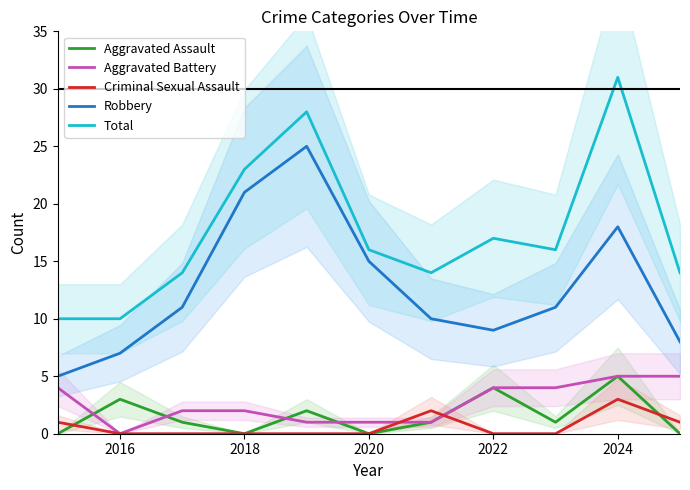

Read the Aggravated Assault value at 2022.

4